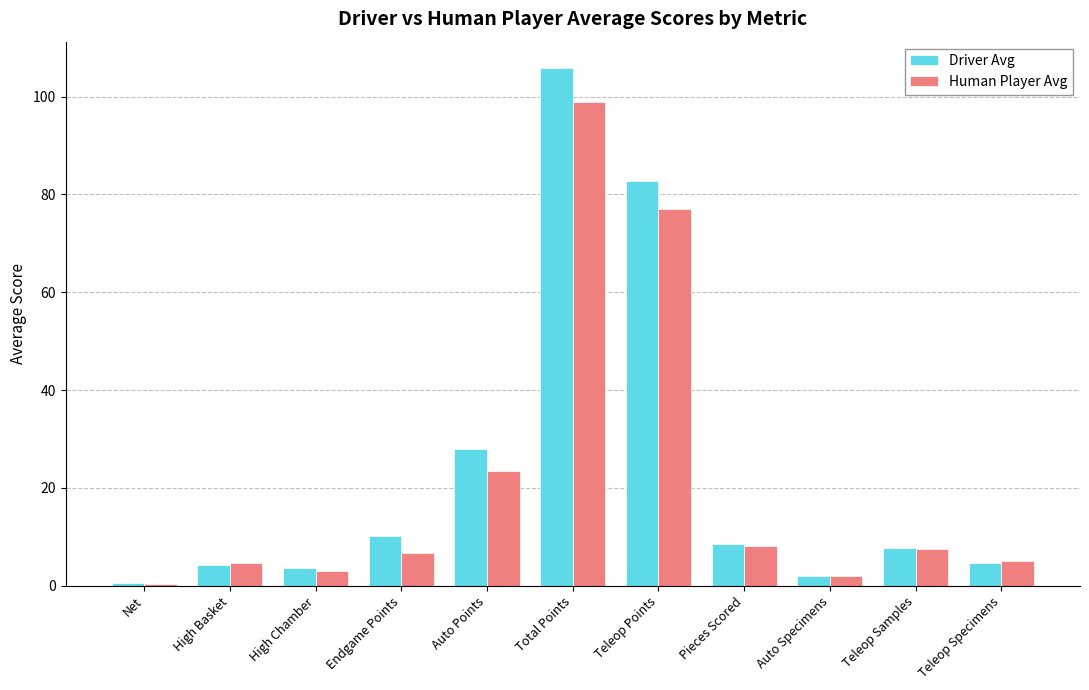

The Driver Avg series shows 3.7 at High Chamber. True or false?

True